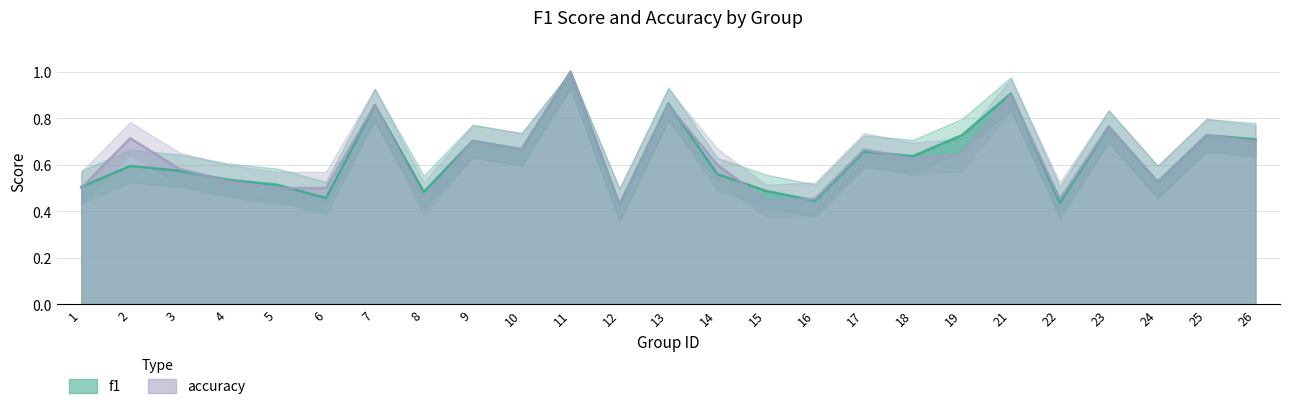

How many intersections are there between f1 and accuracy?

8